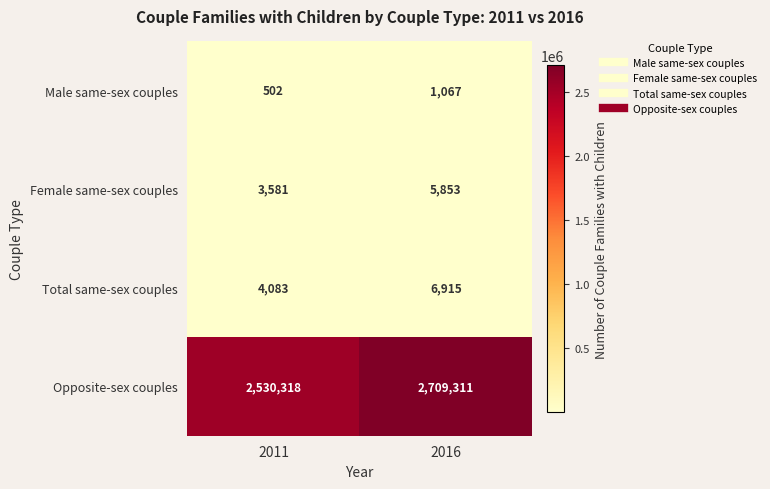

What is the difference between the highest and lowest values at 2016?

2708244